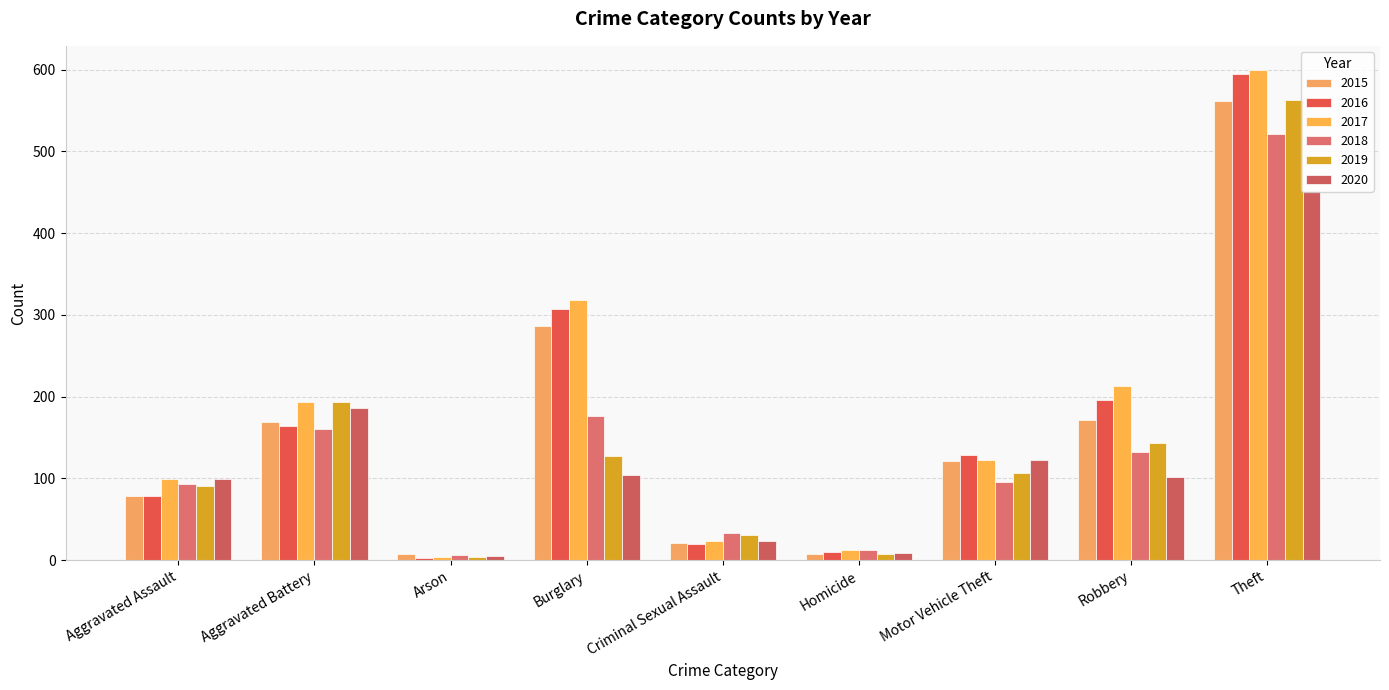

The 2017 series shows 565 at Burglary. True or false?

False